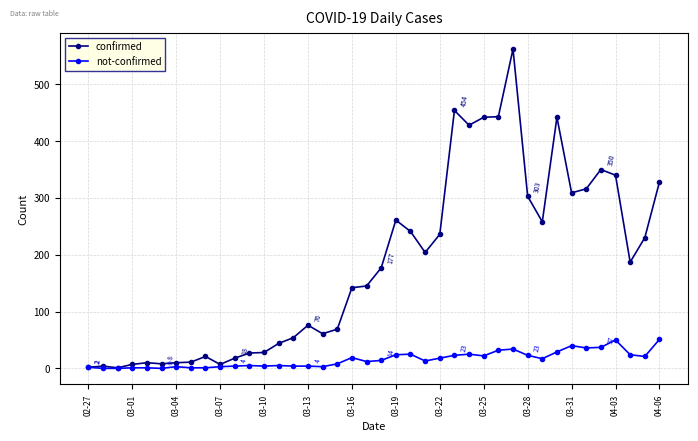

How many lines are shown in the chart?

2